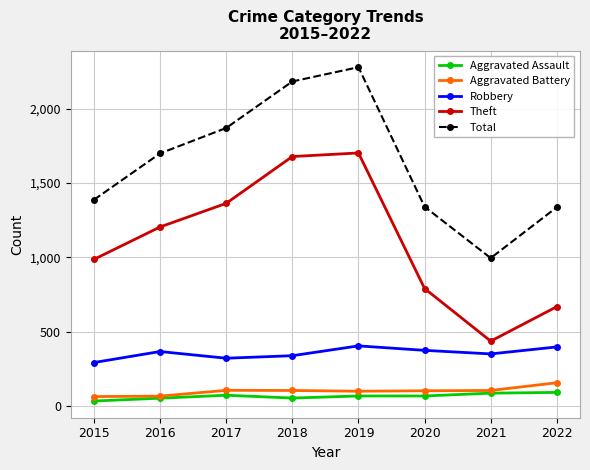

Between 2015 and 2018, which series saw the biggest shift?

Total